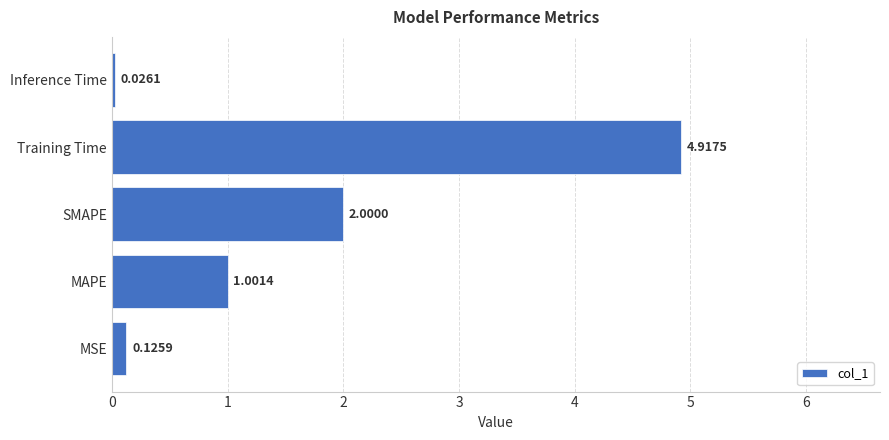

At which category does the chart reach its minimum across all series?

Inference Time